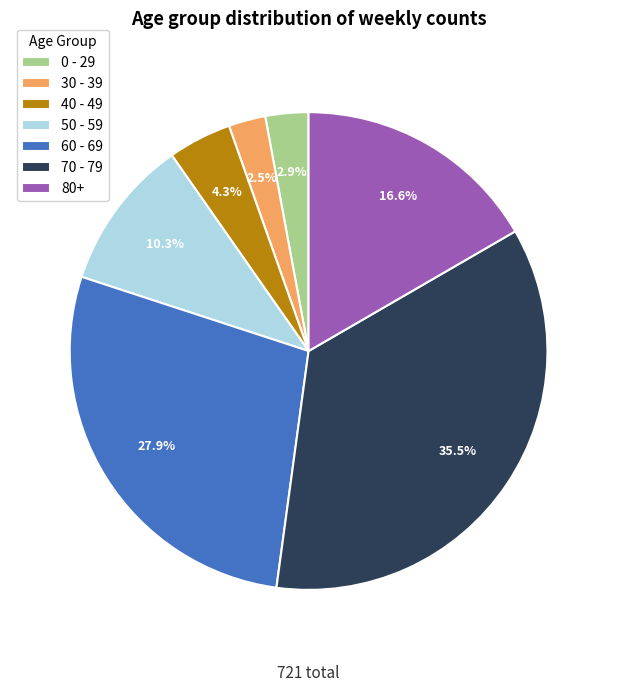

What is the largest slice in the pie chart?

70 - 79